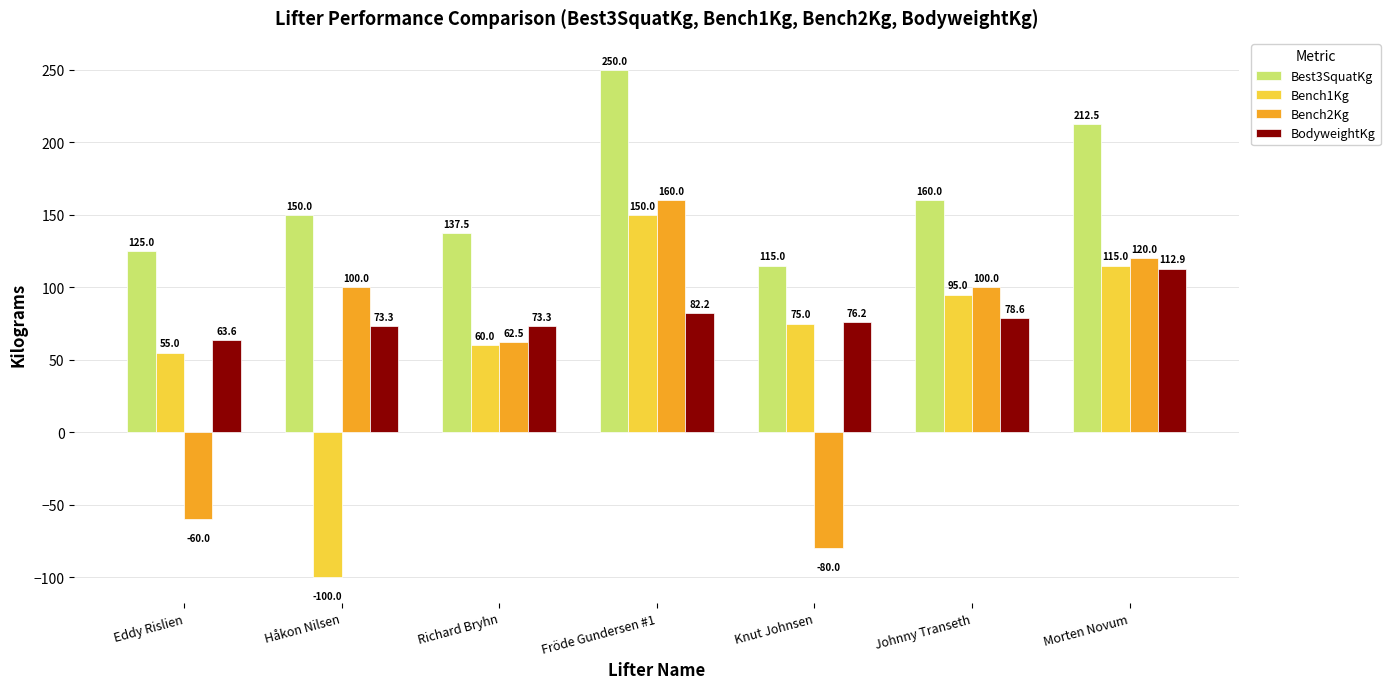

What is the difference between the Bench1Kg values at Eddy Rislien and Morten Novum?

60.0